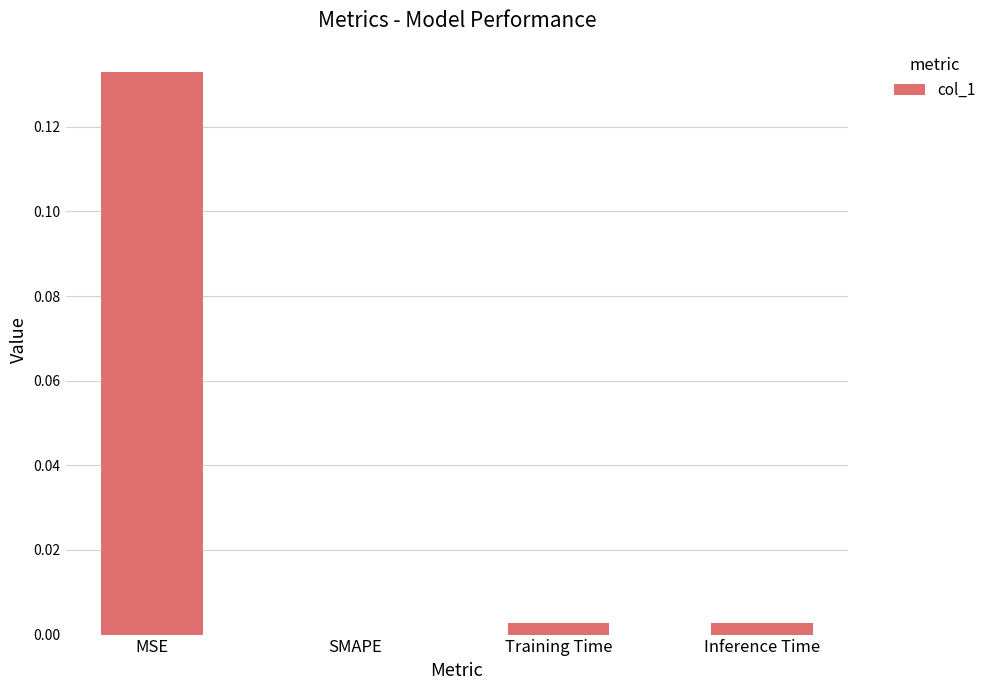

Which has a higher value, SMAPE or Inference Time?

Inference Time